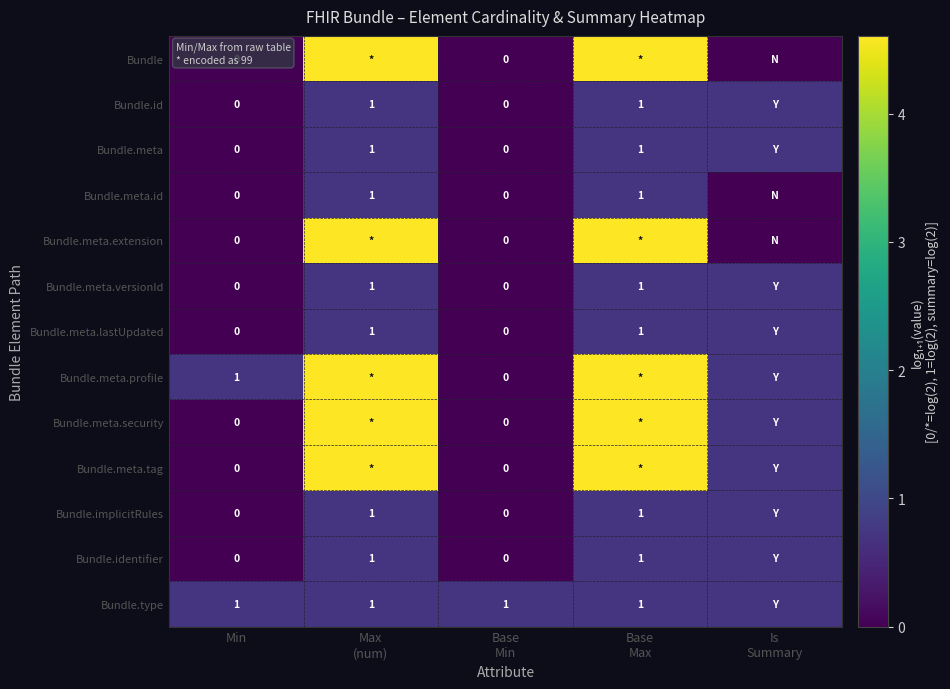

What is the sum of the Bundle.type values at Base Min and Is Summary?

1.4